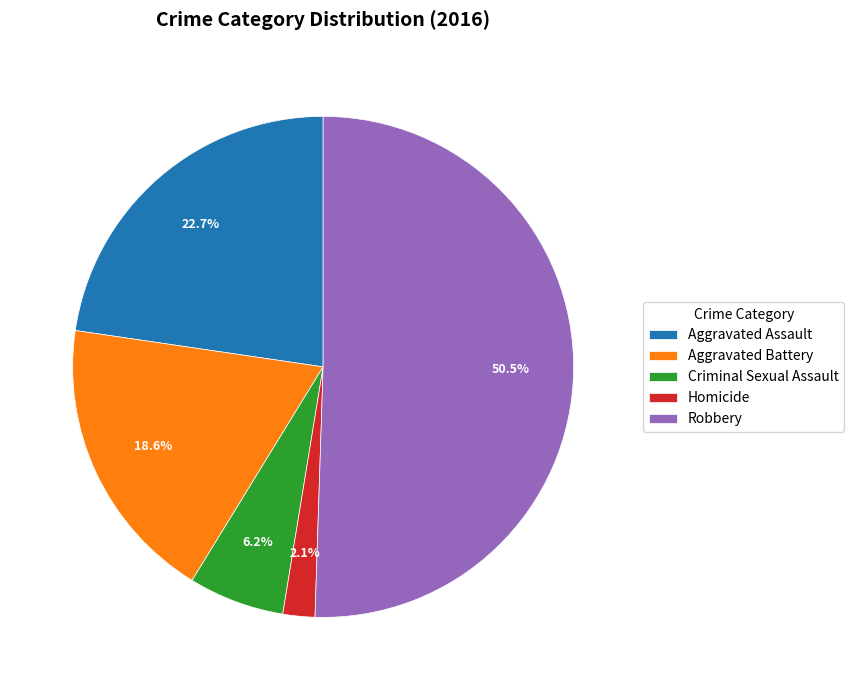

Combined, do Robbery and Aggravated Battery account for over 50%?

Yes